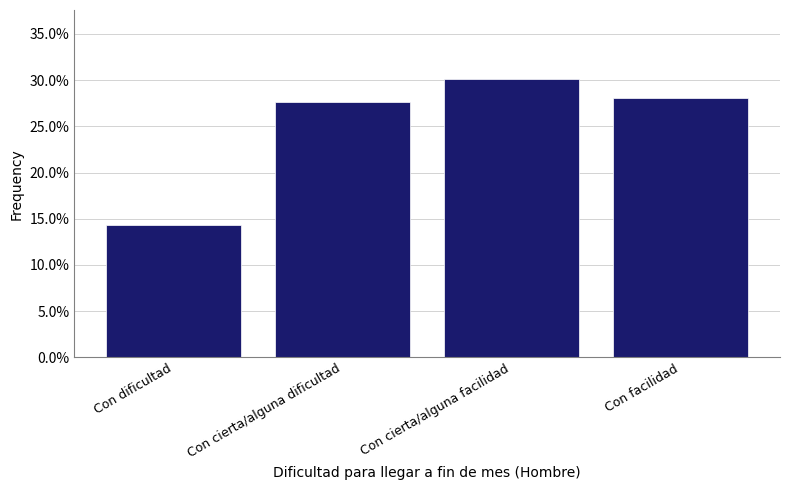

Reading left to right, extract all data points from this chart.

14.3	27.6	30.1	28.0